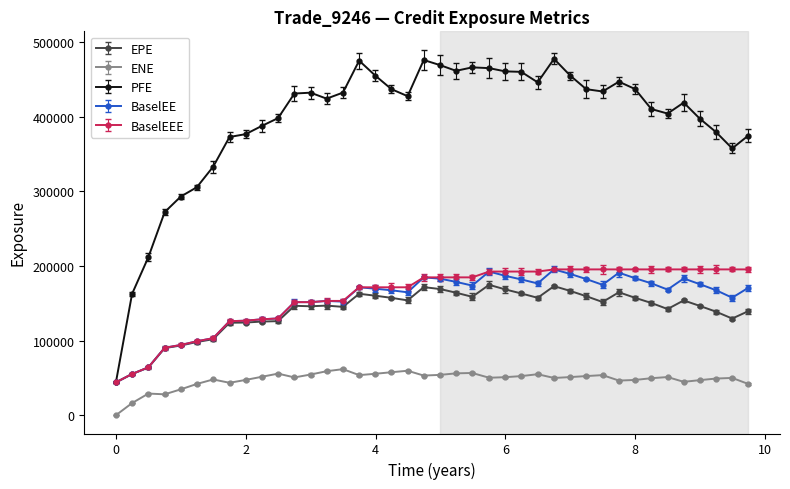

Which series has the largest range (max minus min)?

PFE